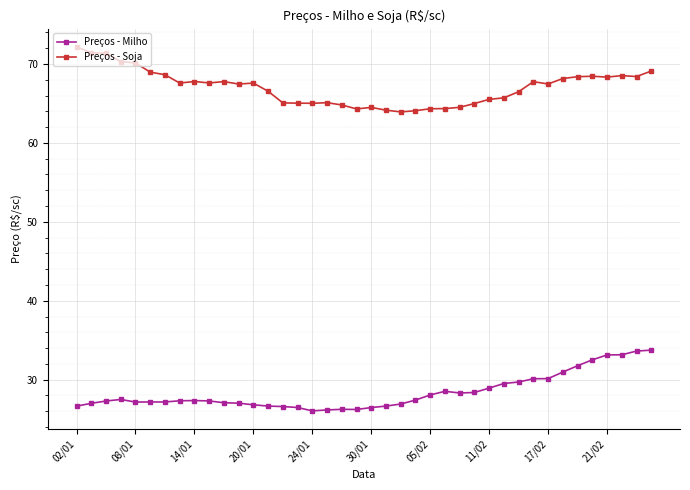

At how many categories does at least one series exceed 26?

40